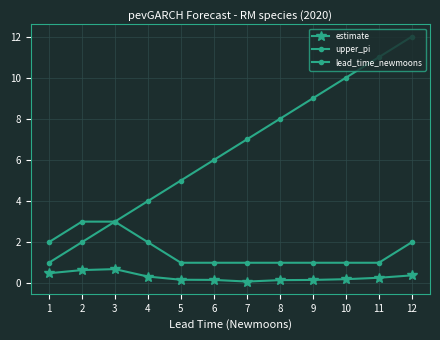

List the series in order of their peak value, lowest first.

estimate, upper_pi, lead_time_newmoons